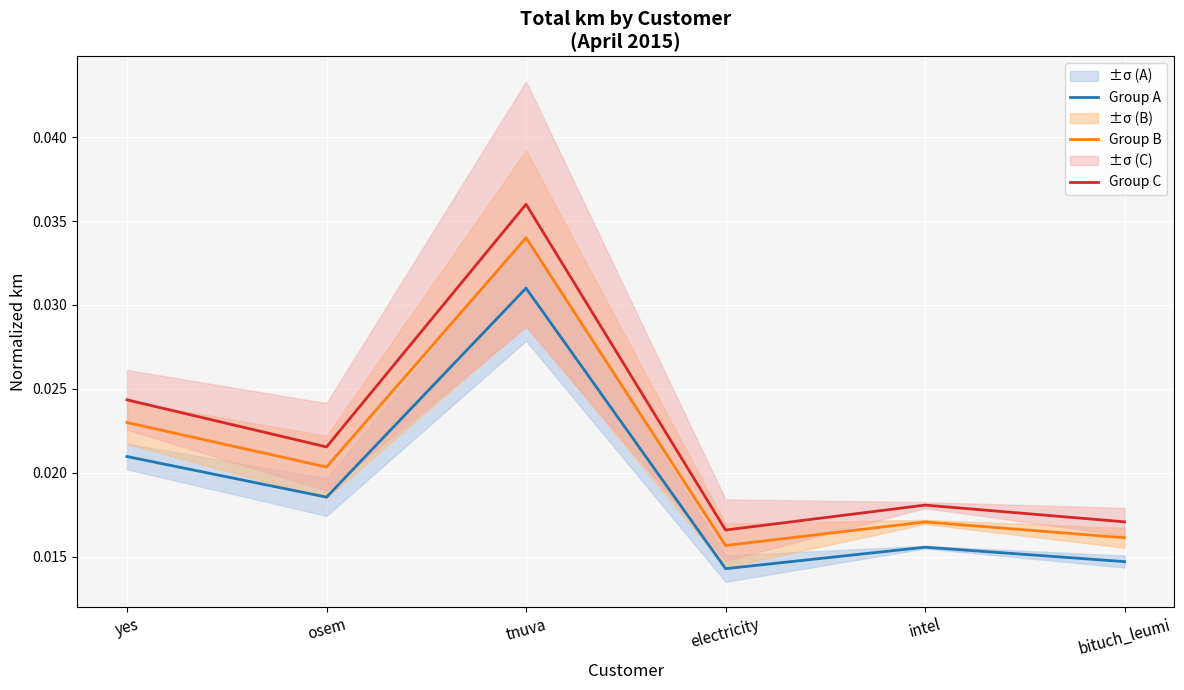

Rank the series by their maximum value, from lowest to highest.

Group A, Group B, Group C